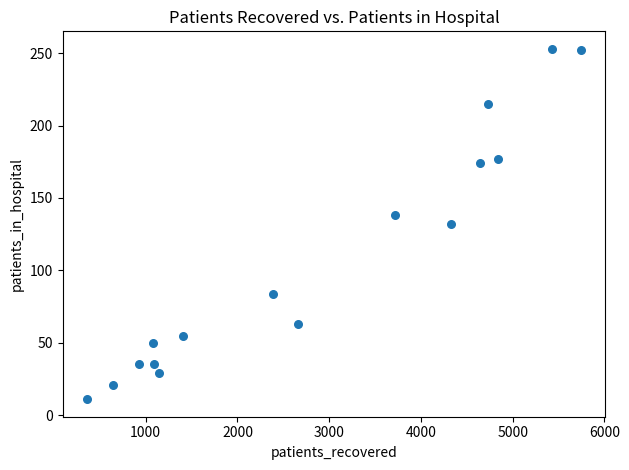

What is the range of Y values (max minus min)?

242